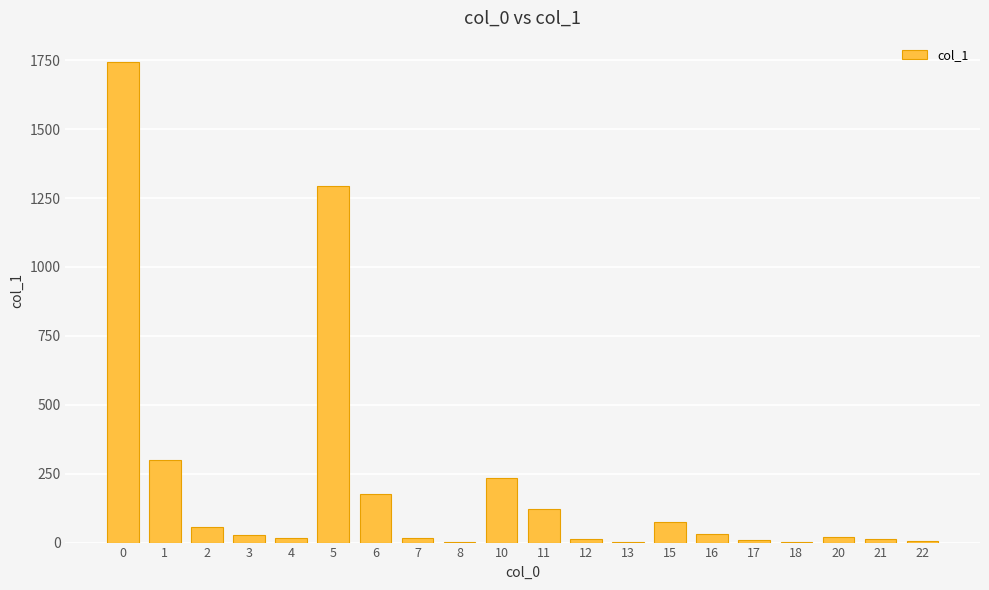

Count the number of categories in the chart.

20